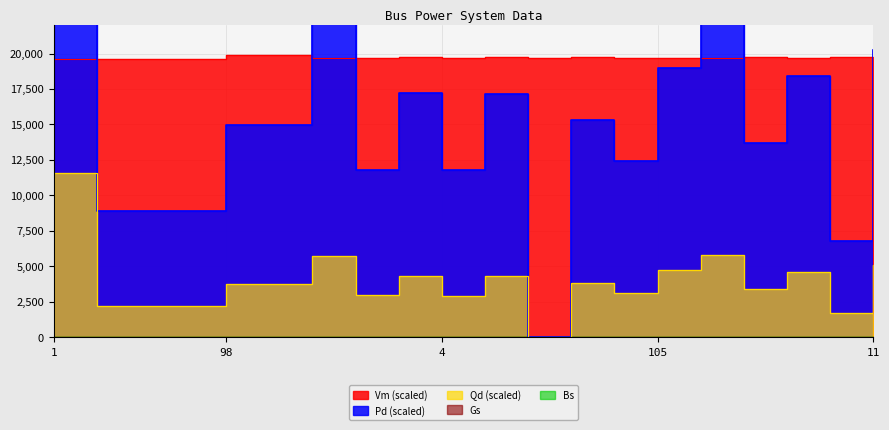

What position from the left is 98?

5